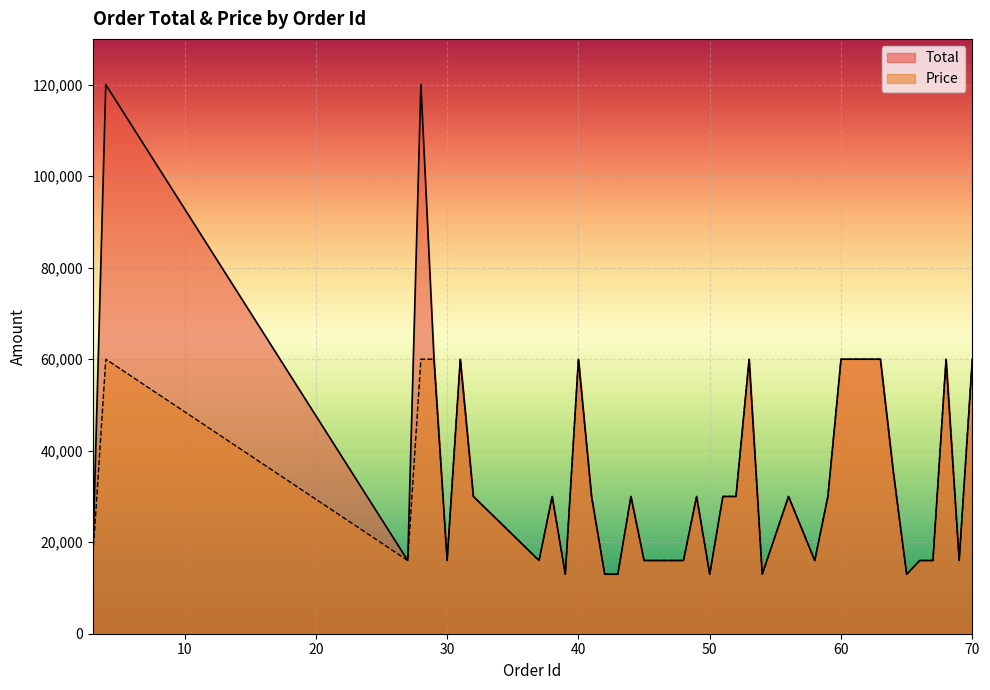

Where does the Price series first go above 29999?

4